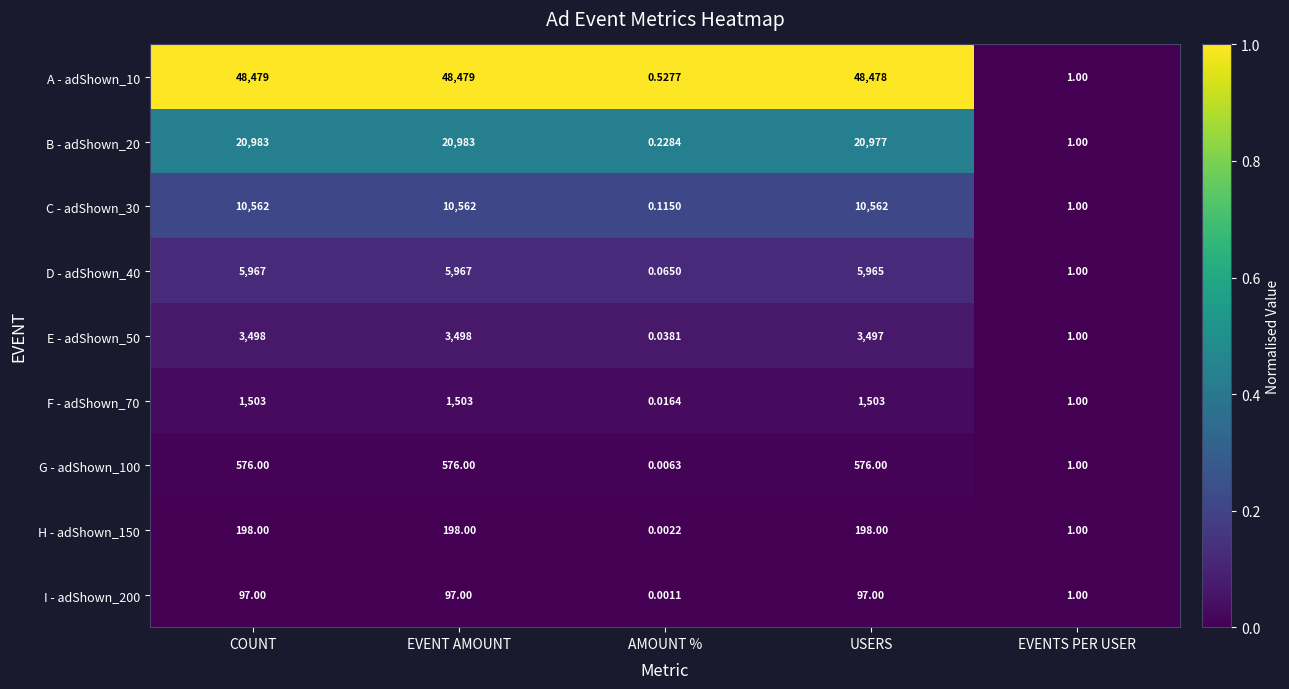

At which label is G - adShown_100 closest to 288?

EVENTS PER USER